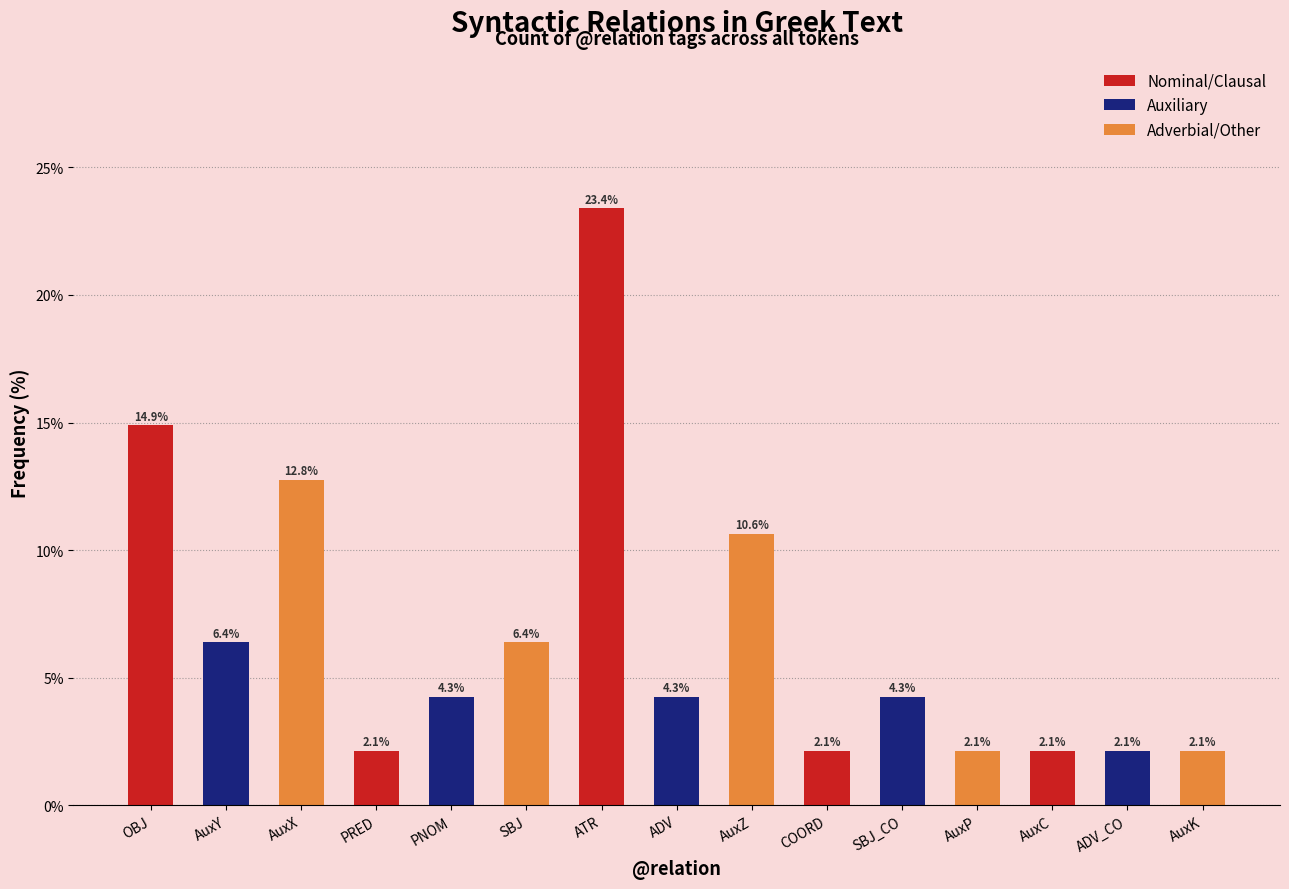

The Auxiliary series shows 4.3 at PNOM. True or false?

True